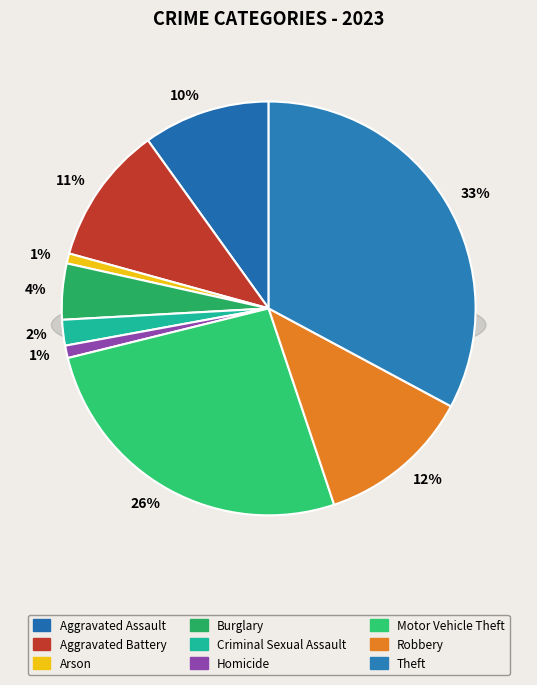

Is it true that Theft is 46% of the pie?

False